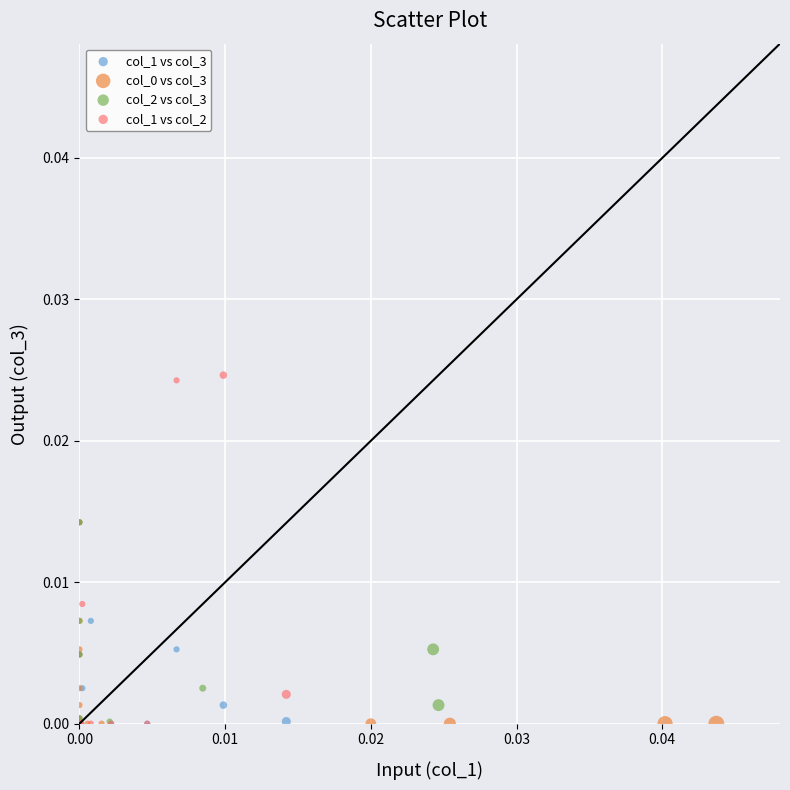

Which series has the widest spread of Y values?

col_1 vs col_2